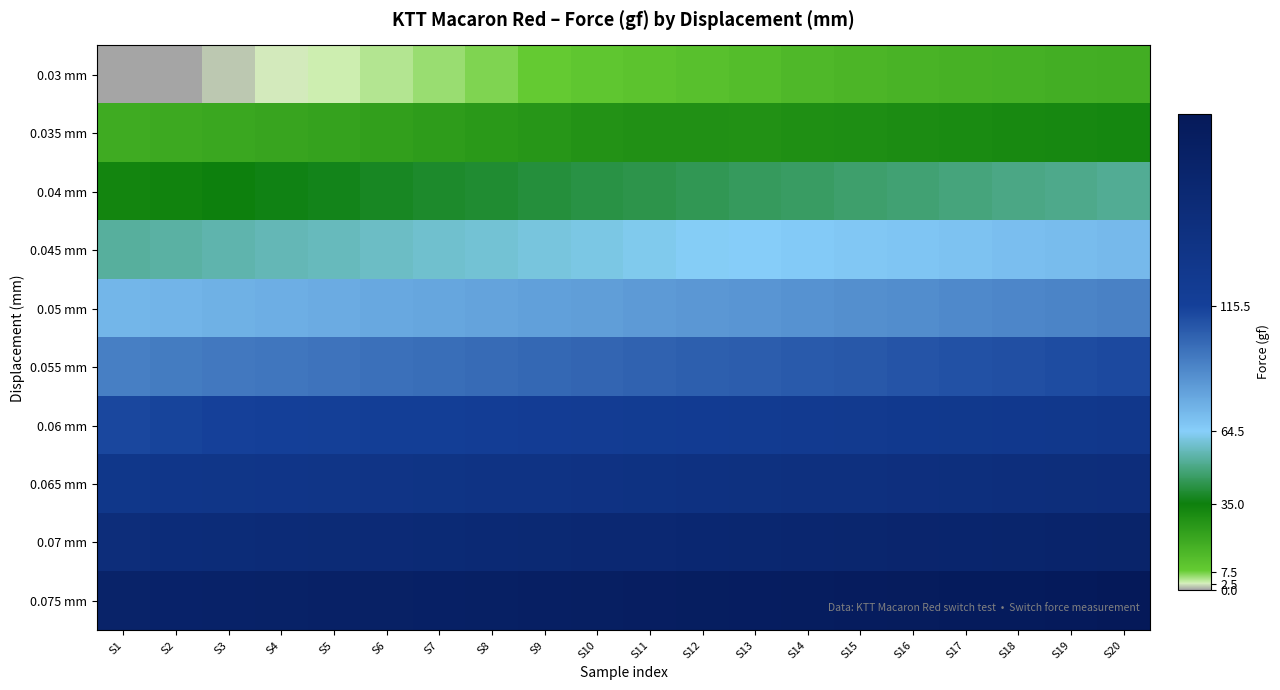

Between S18 and S1, which is larger?

S18